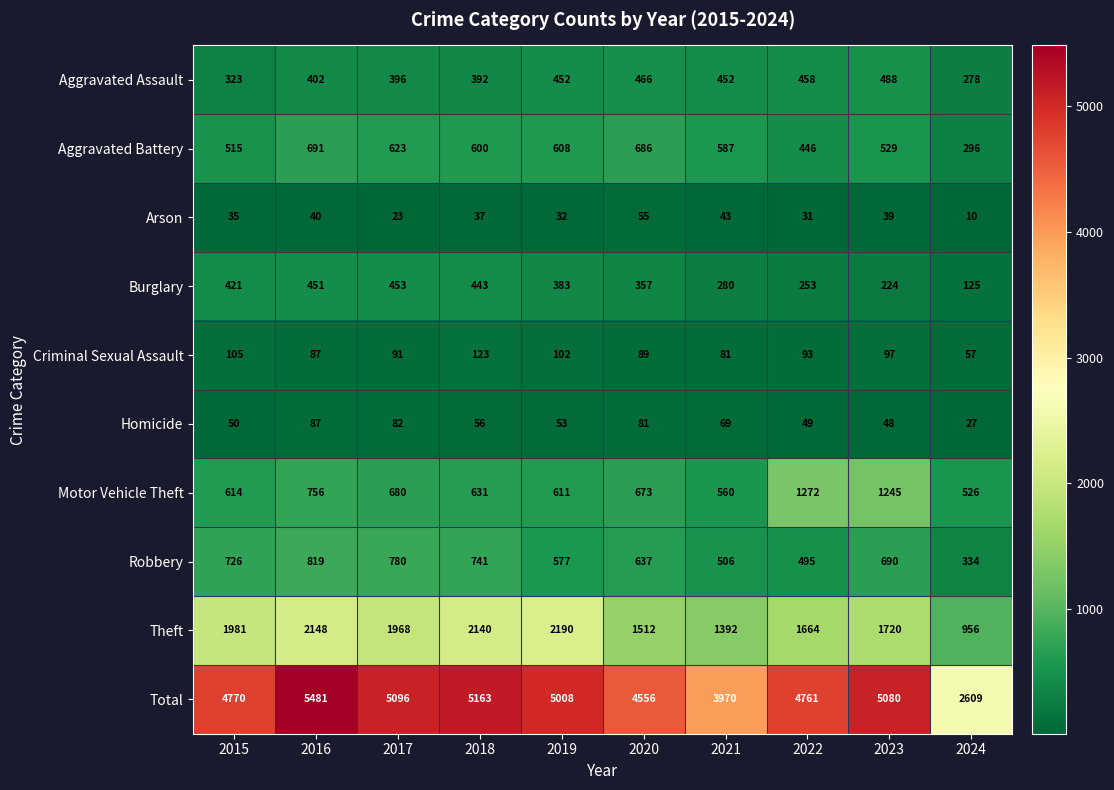

Is it true that Theft equals 1720 at 2023?

True